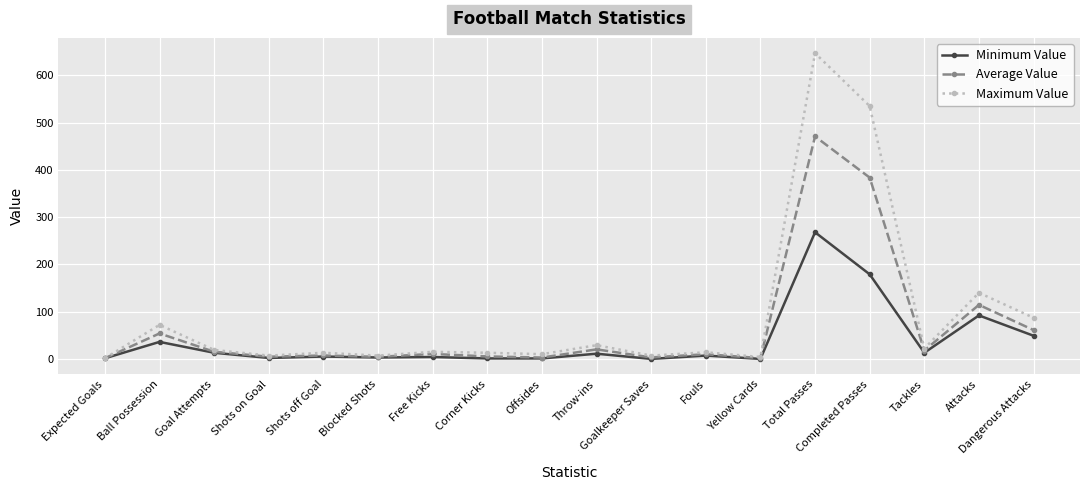

What is the label of the 6th point from the right?

Yellow Cards